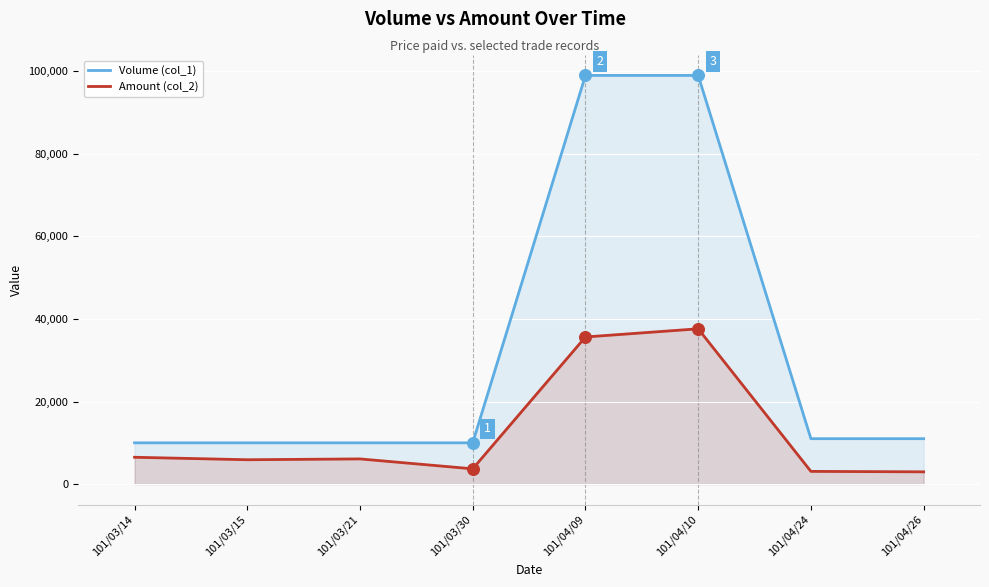

Is the value of Amount (col_2) at 101/04/24 greater than the value of Volume (col_1) at 101/03/15?

No